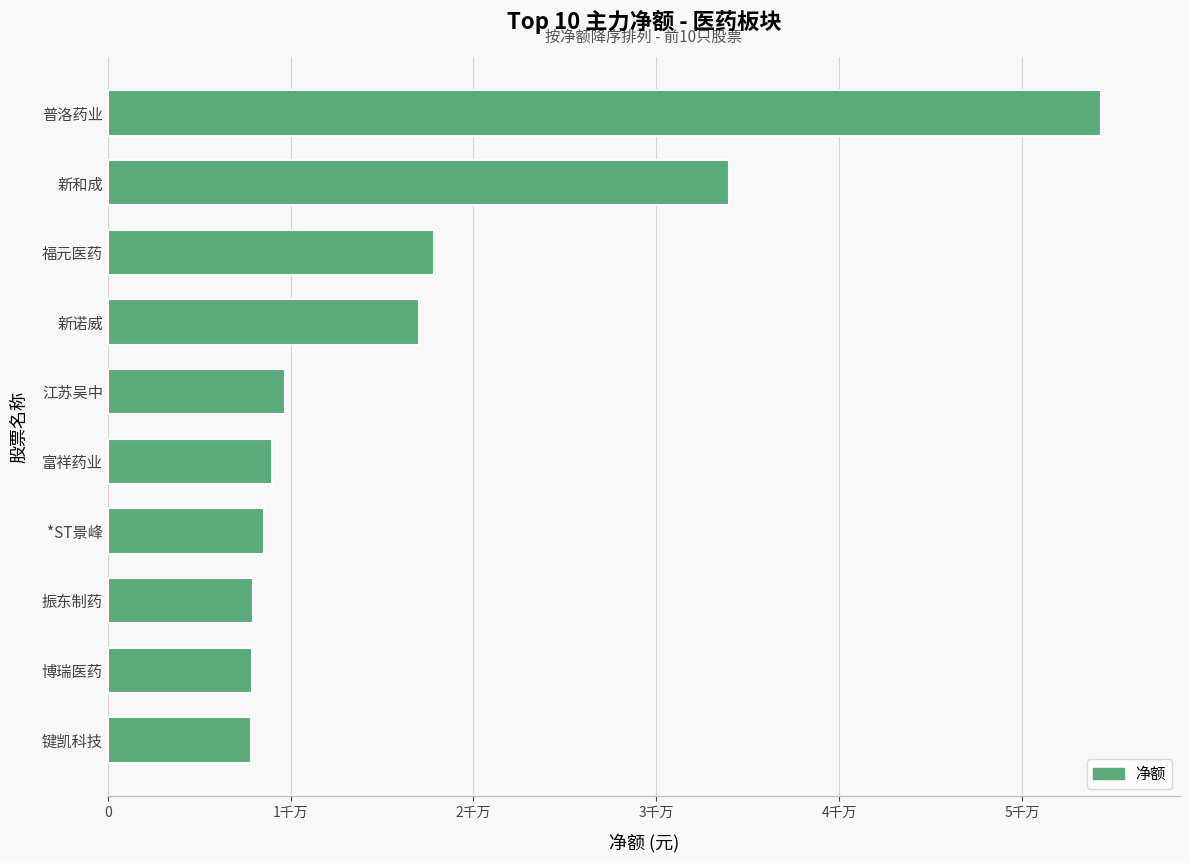

How many values are below 9712693?

5